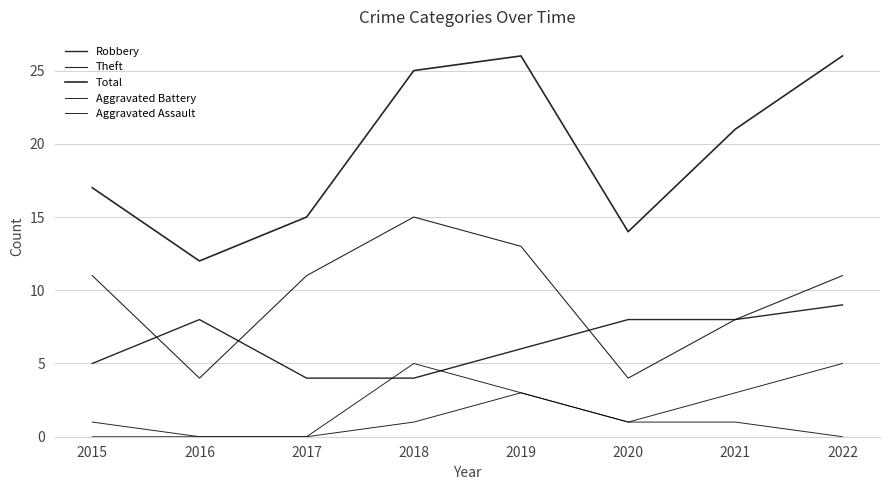

Rank the categories by Aggravated Assault value from lowest to highest.

2015, 2016, 2017, 2022, 2018, 2020, 2021, 2019